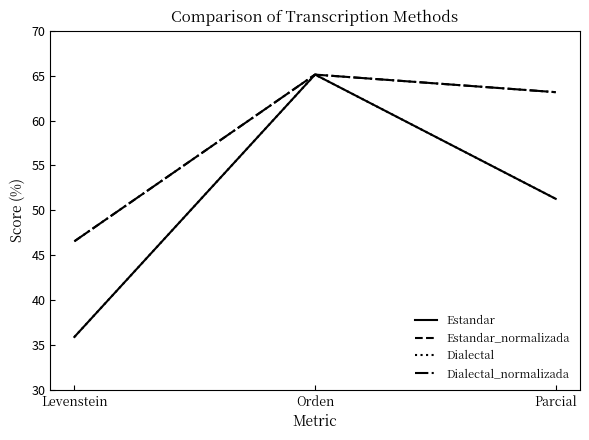

Is this an area chart (filled region under the line)?

No